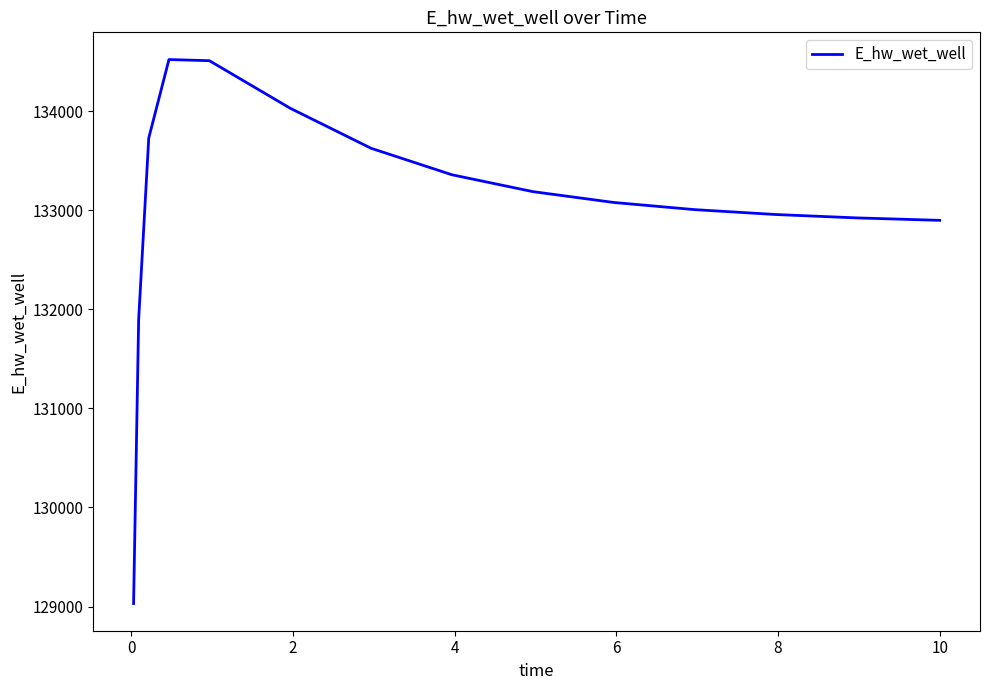

What is the difference between the maximum and minimum values?

5490.0